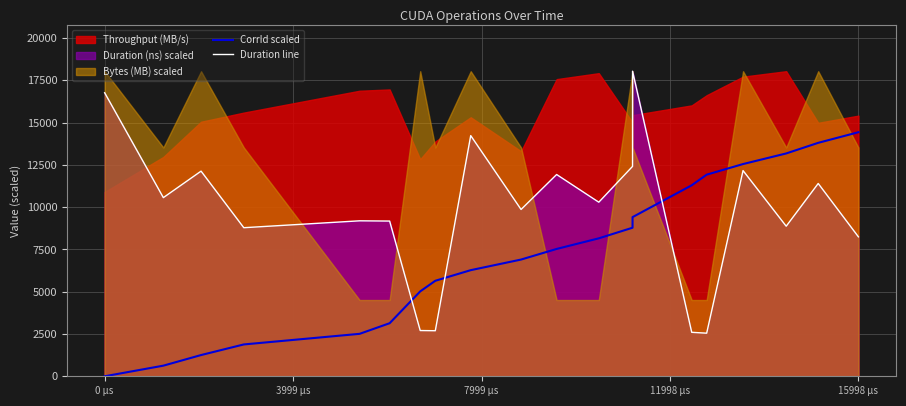

Is it true that CorrId scaled equals 14430.1 at 15998 µs?

True